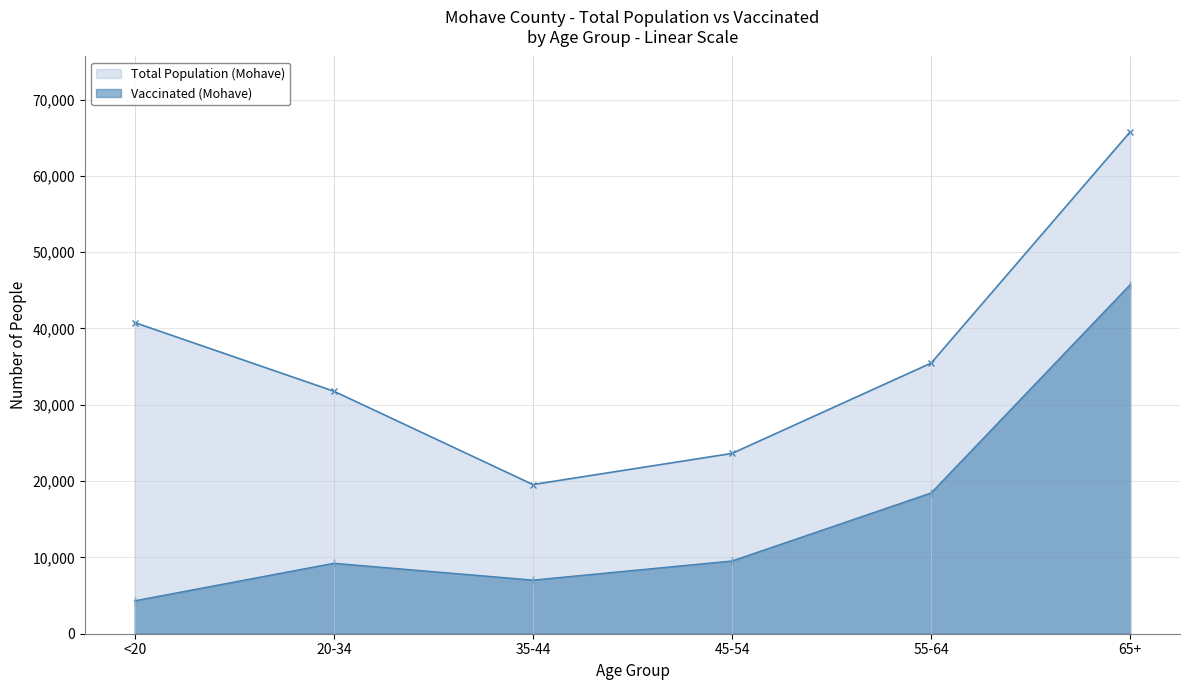

How many lines are shown in the chart?

2